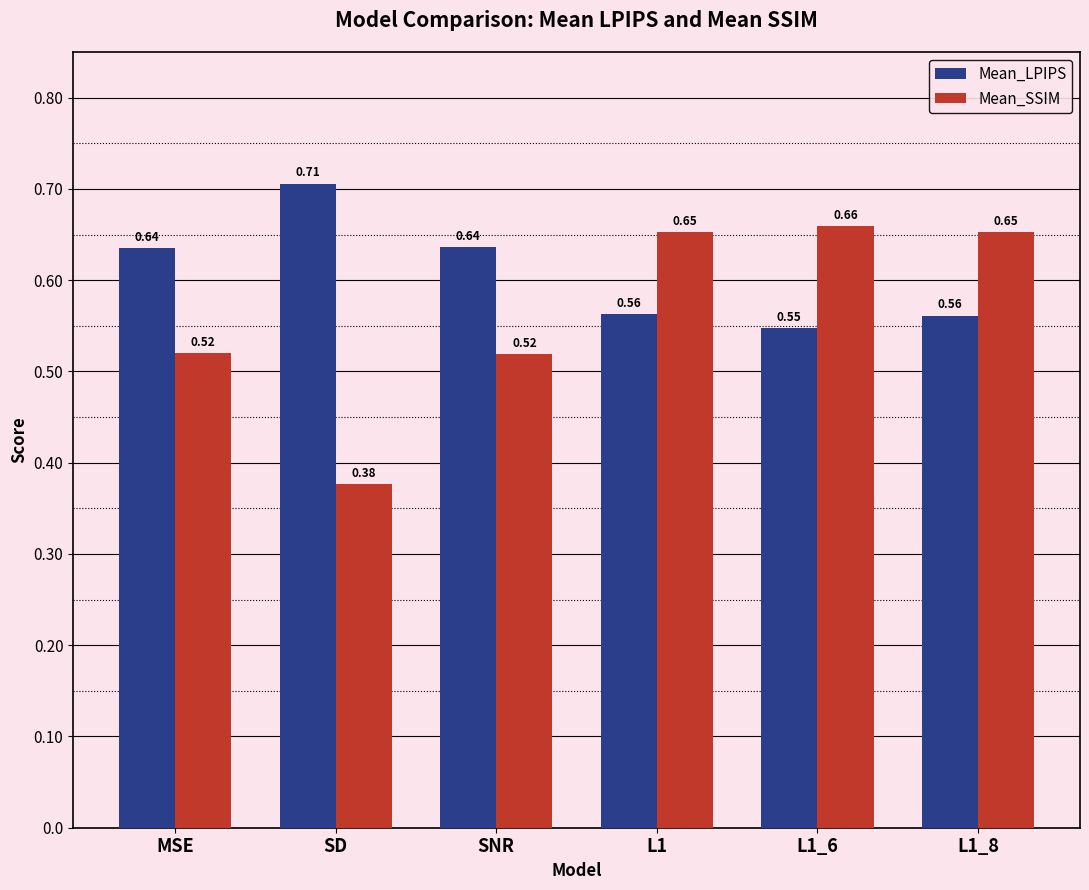

Where is Mean_SSIM nearest to the value 0?

SD